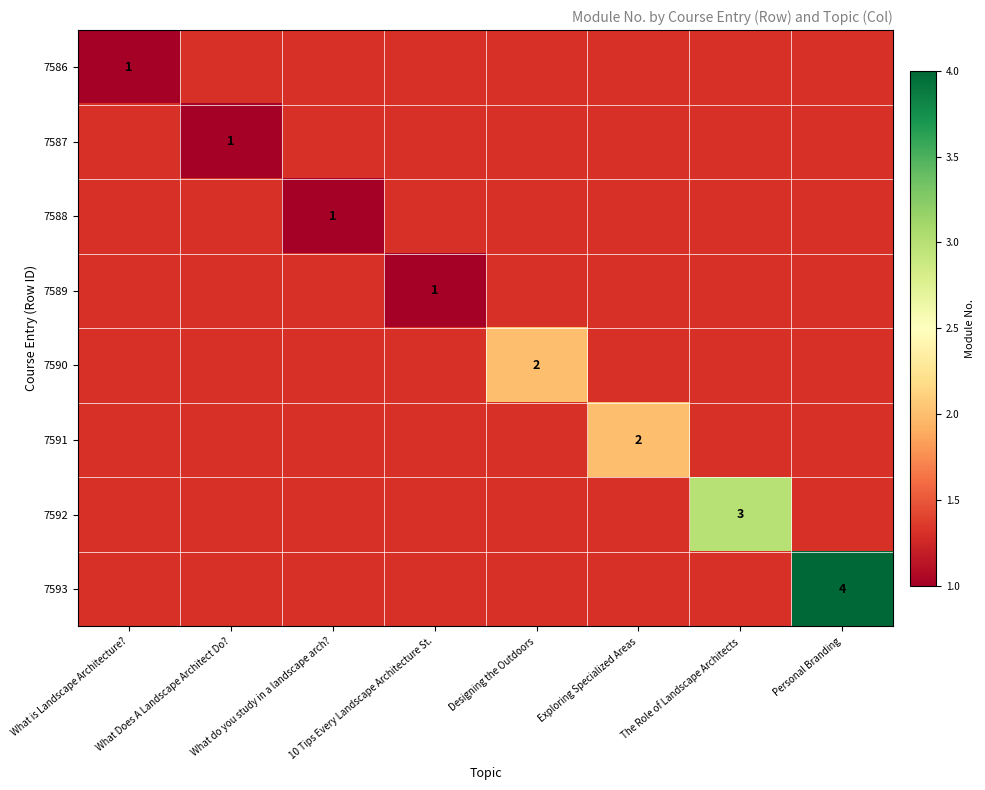

How many categories are shown in the chart?

8